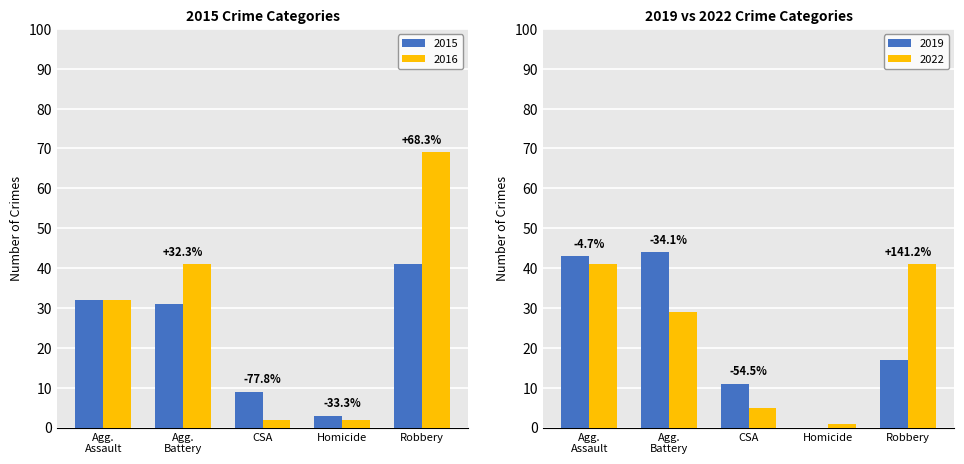

What is the sum of all 2016 values?

146